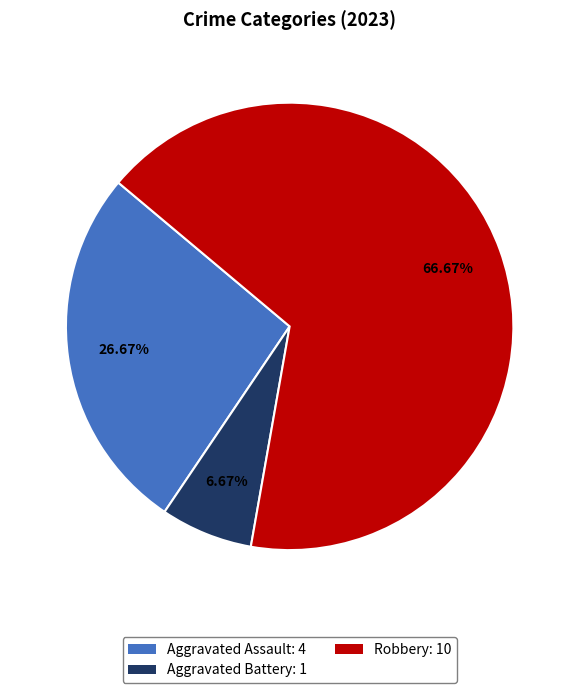

Is there a majority slice in this chart?

Yes